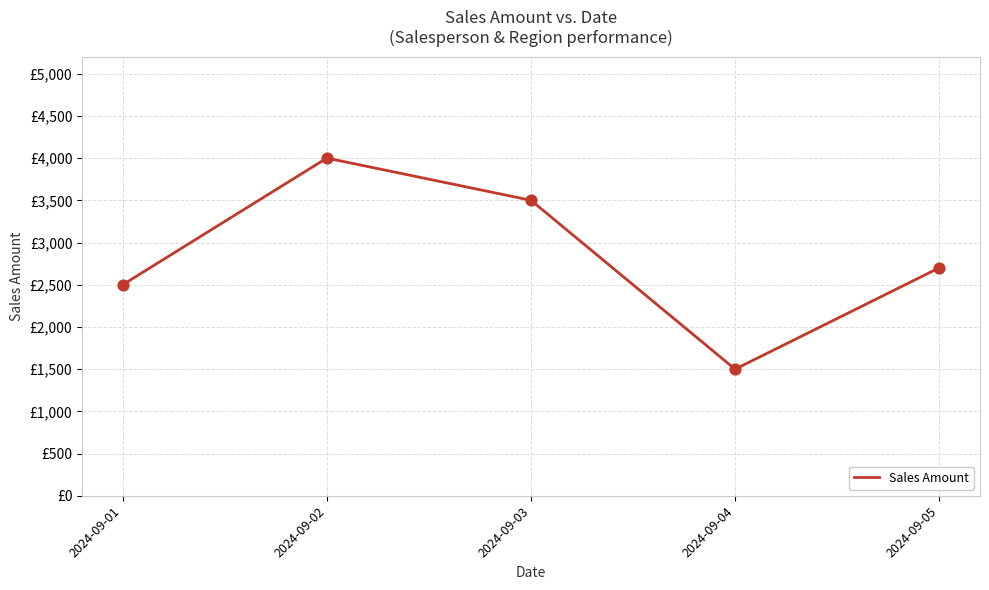

Which has a higher value, 2024-09-01 or 2024-09-03?

2024-09-03